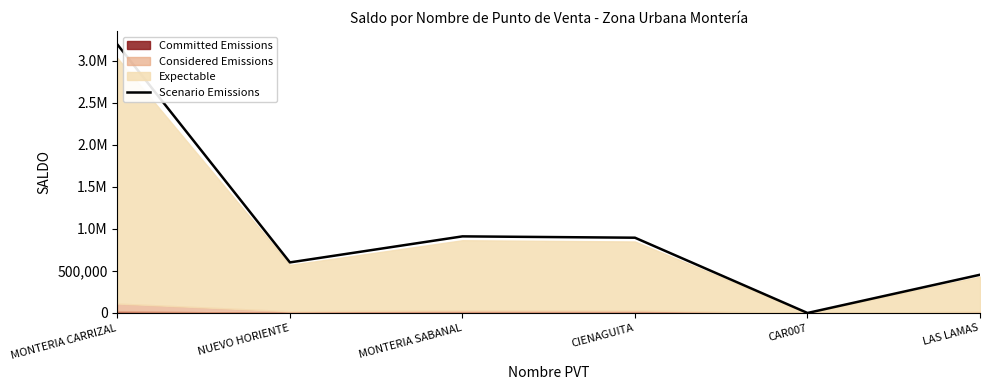

What is the change in value from CIENAGUITA to LAS LAMAS?

-440457